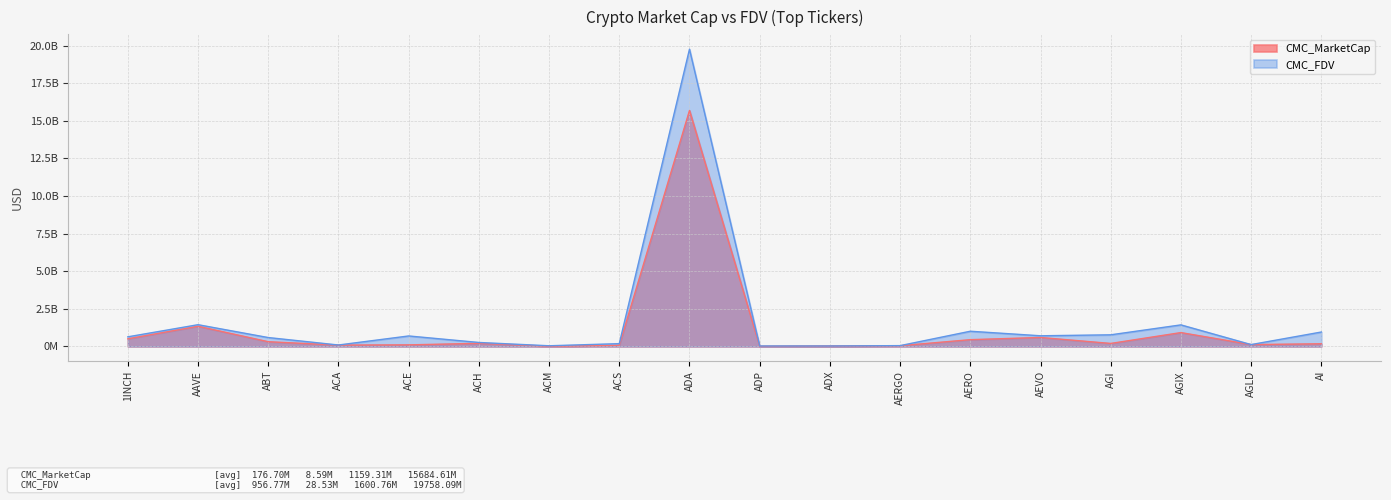

At how many categories does at least one series exceed 5273518428?

1